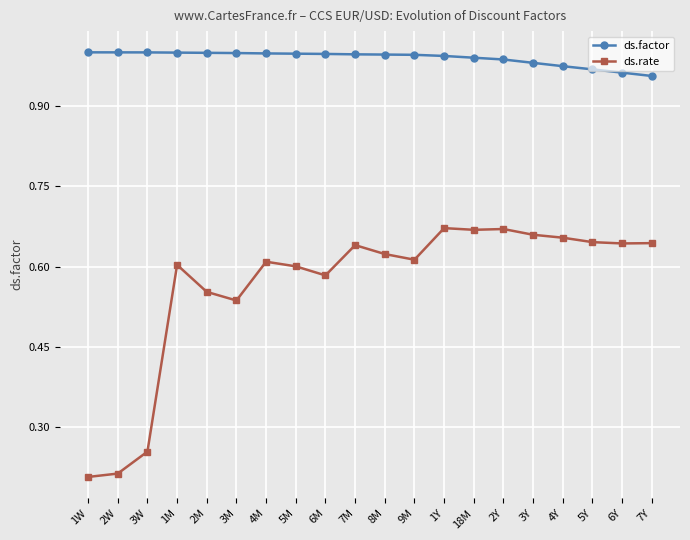

Is it true that ds.rate equals 0.3 at 1M?

False